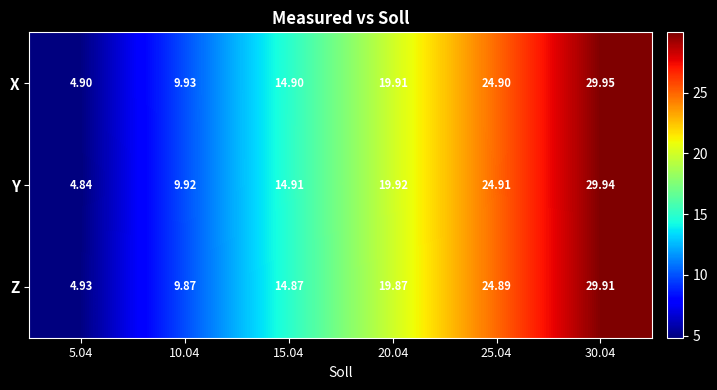

How many data points does each series have?

6